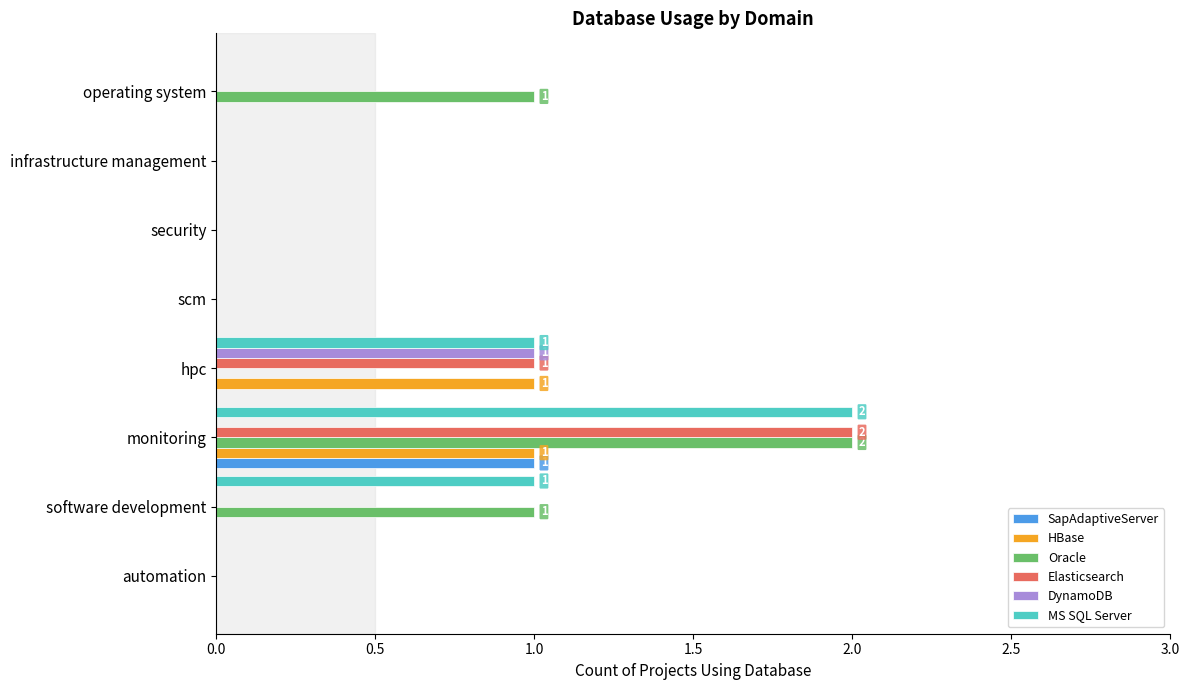

The value of DynamoDB at hpc is 1. True or false?

True